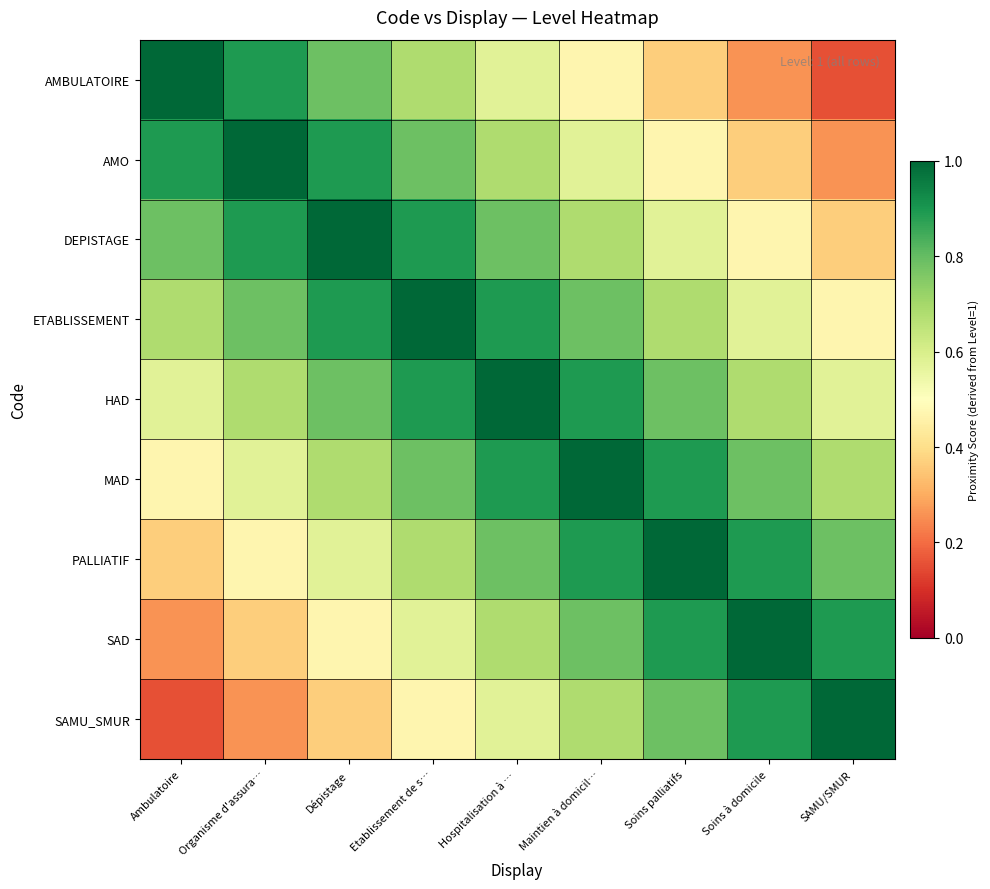

At which category does the chart reach its peak across all series?

Ambulatoire